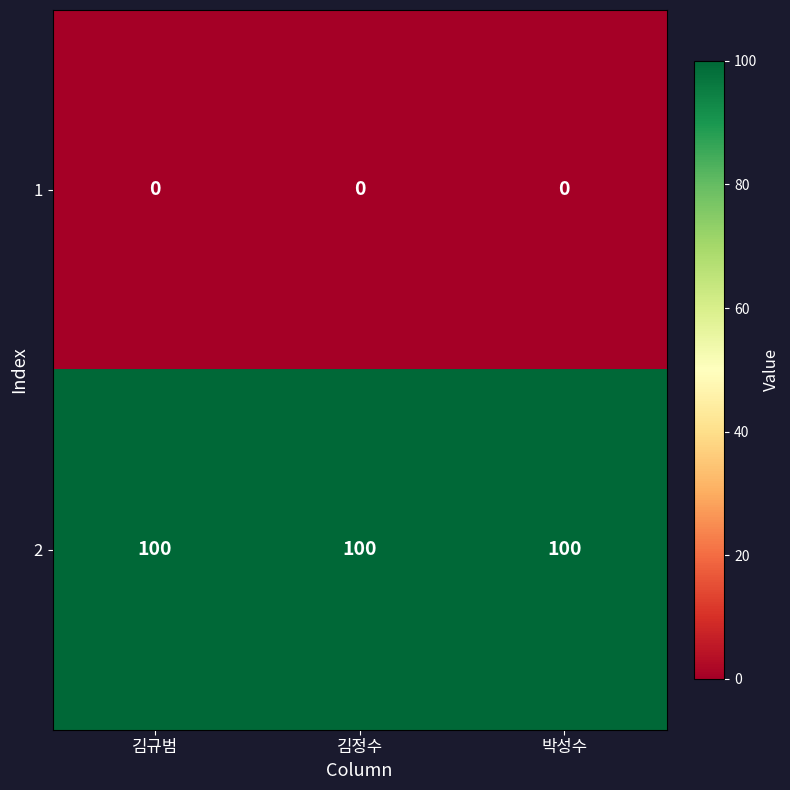

Rank the series at 김정수 from lowest to highest value.

1, 2